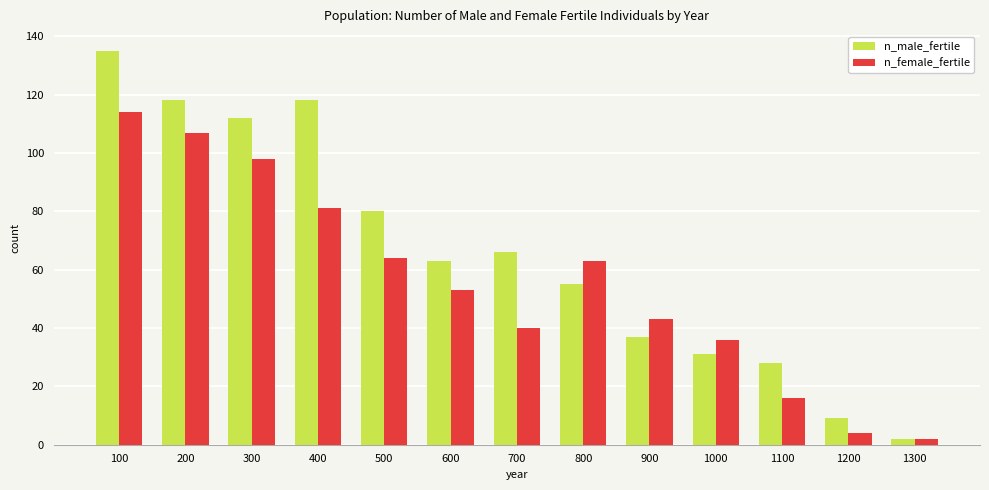

Does the chart contain any negative values?

No